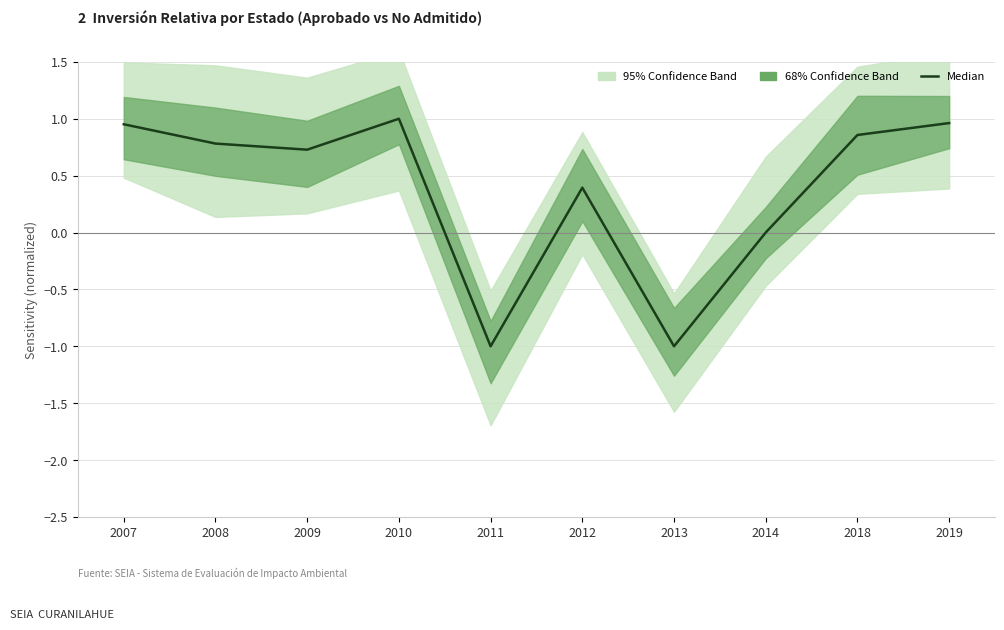

Which label corresponds to the smallest value in the chart?

2011